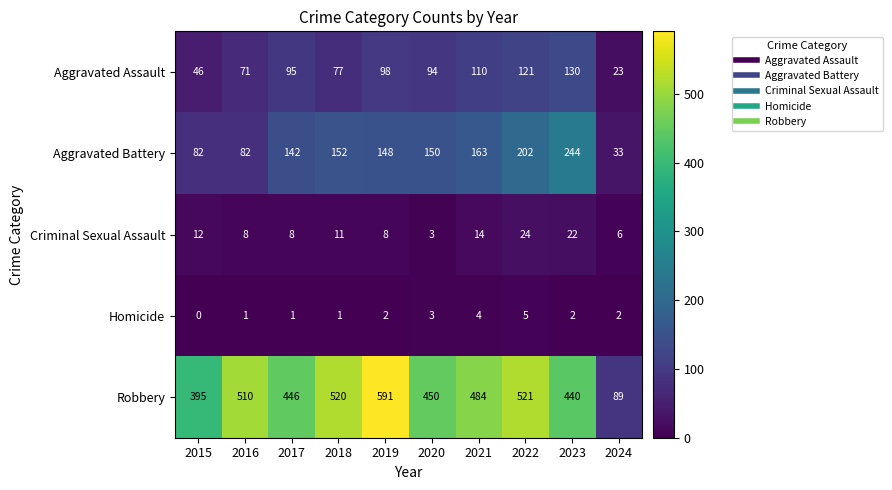

The Aggravated Assault series shows 127 at 2019. True or false?

False